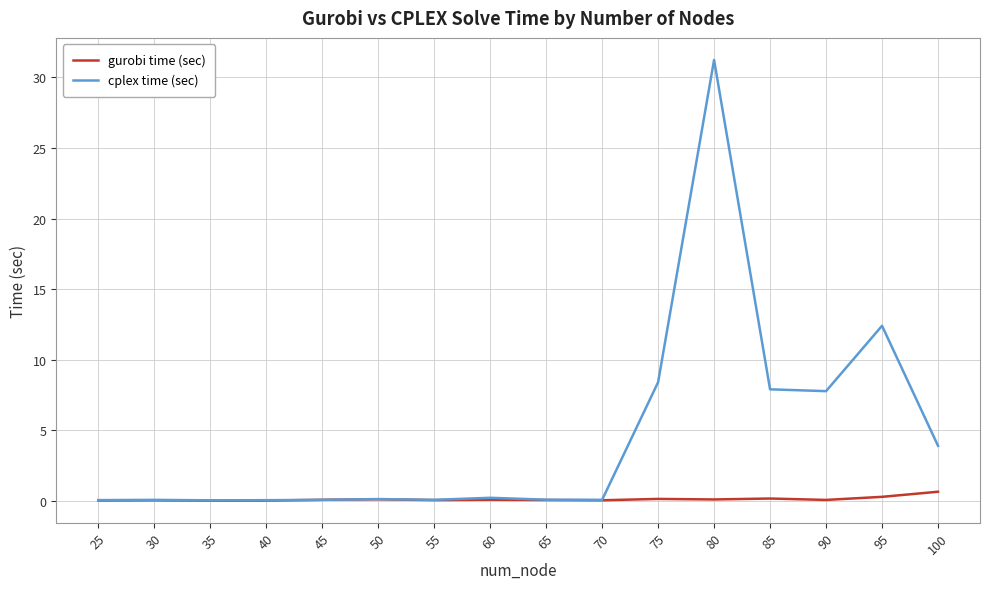

What is the difference between the maximum and minimum values in the gurobi time (sec) series?

0.6